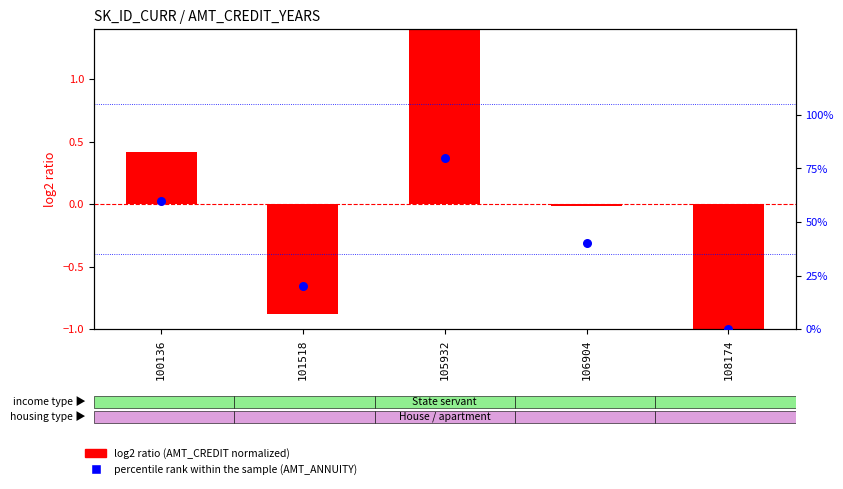

At which category is the sum across all series the highest?

105932